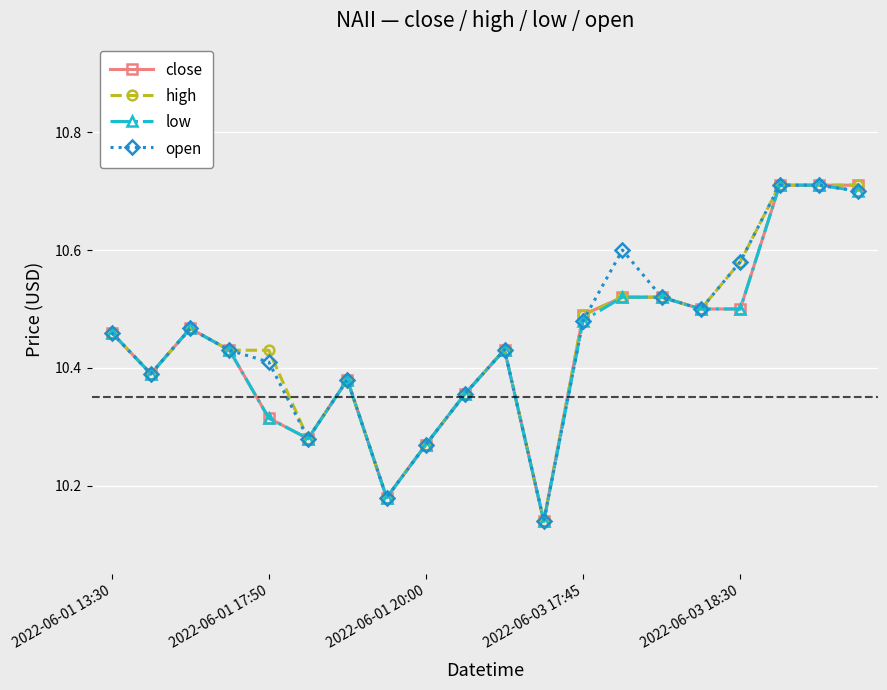

True or false: low has more than 1 points higher than both neighbors.

True